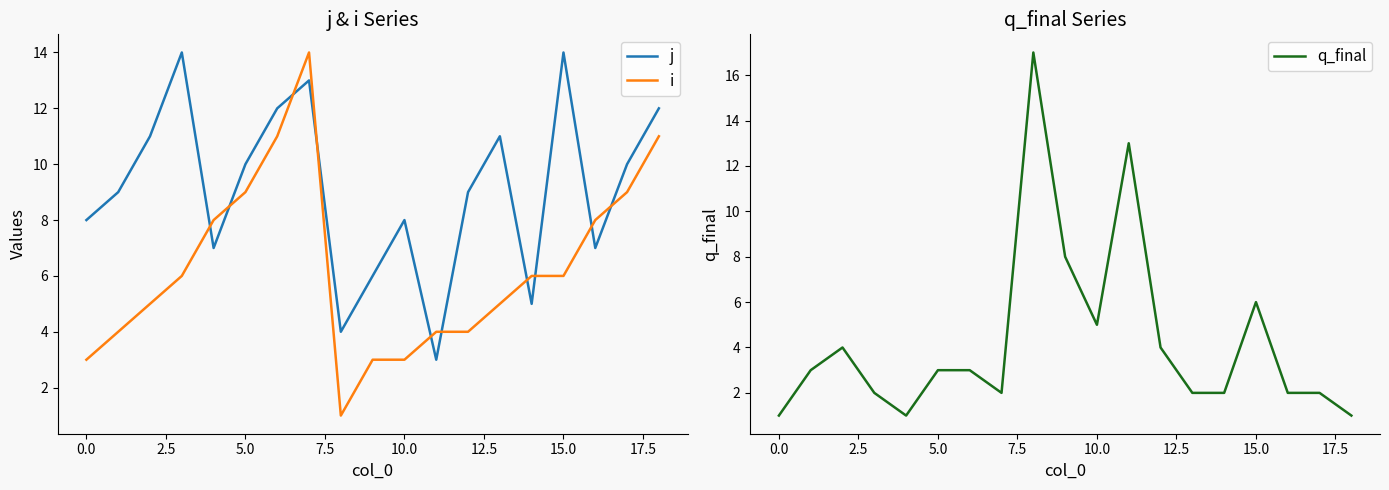

Reading left to right, what are all the values shown in this chart?

j: 8	9	11	14	7	10	12	13	4	6	8	3	9	11	5	14	7	10	12
i: 3	4	5	6	8	9	11	14	1	3	3	4	4	5	6	6	8	9	11
q_final: 1	3	4	2	1	3	3	2	17	8	5	13	4	2	2	6	2	2	1